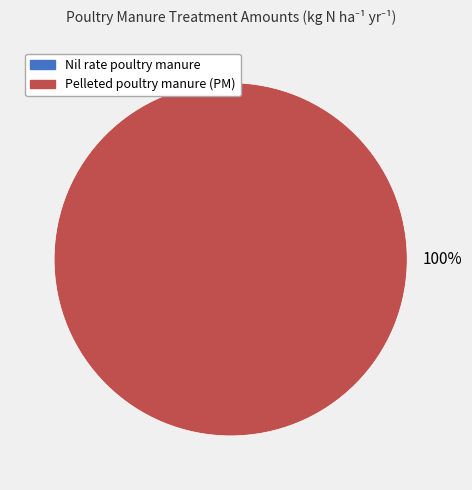

Between Nil rate poultry manure and Pelleted poultry manure (PM), which is larger?

Pelleted poultry manure (PM)